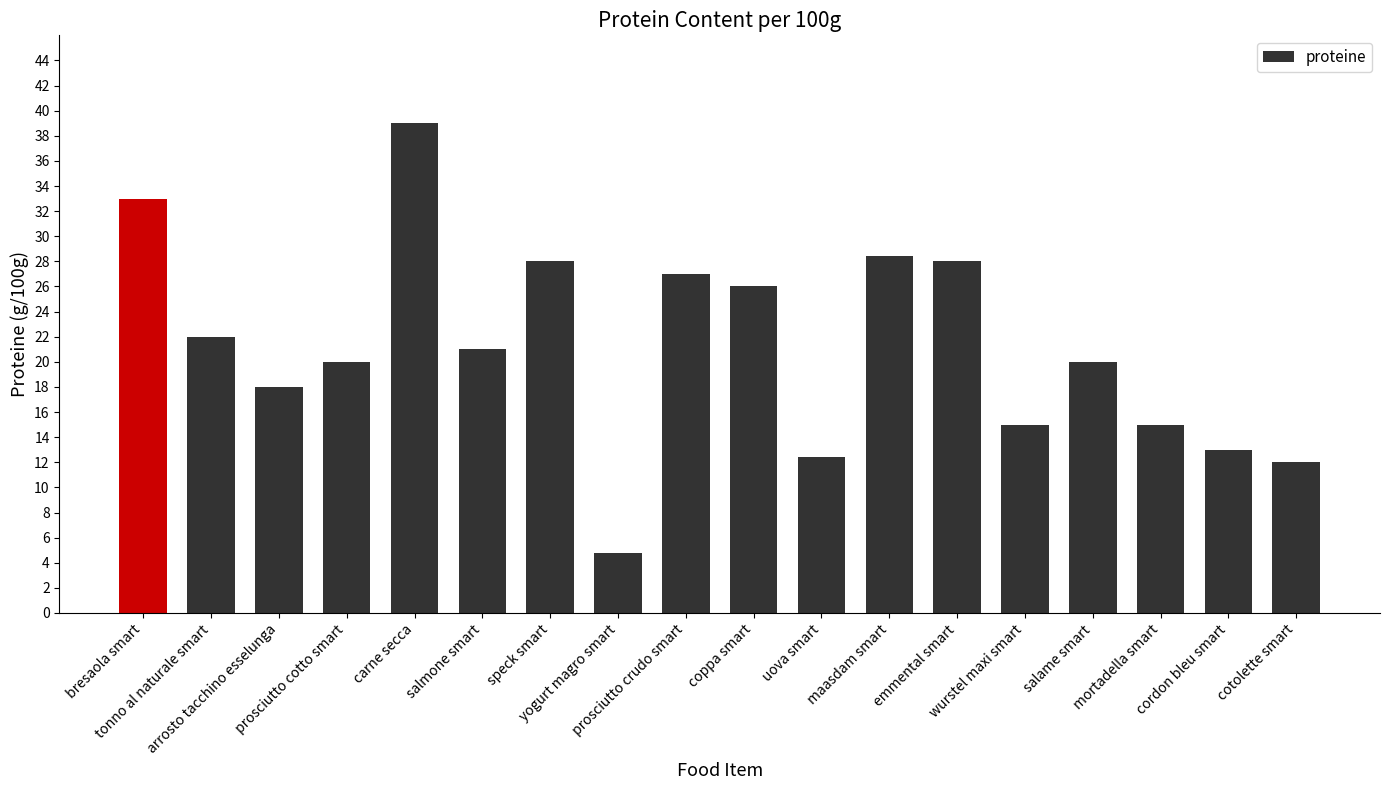

Which category has the highest value across all series?

carne secca